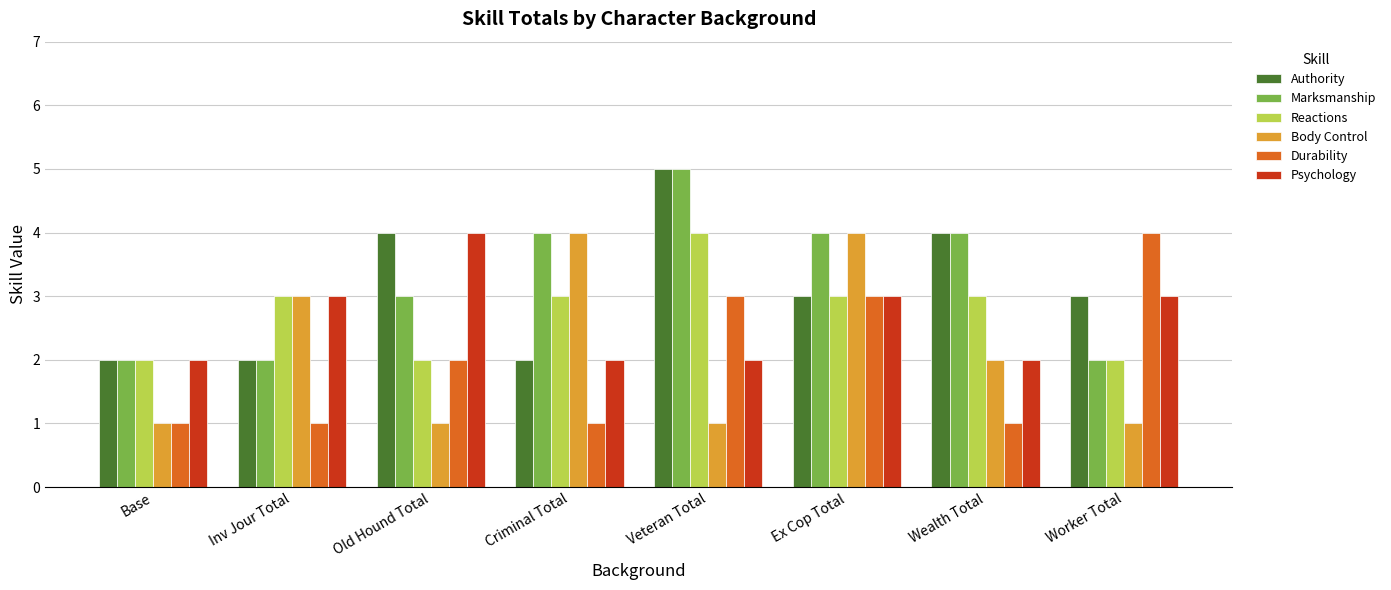

What is the total value across all series at Criminal Total?

16